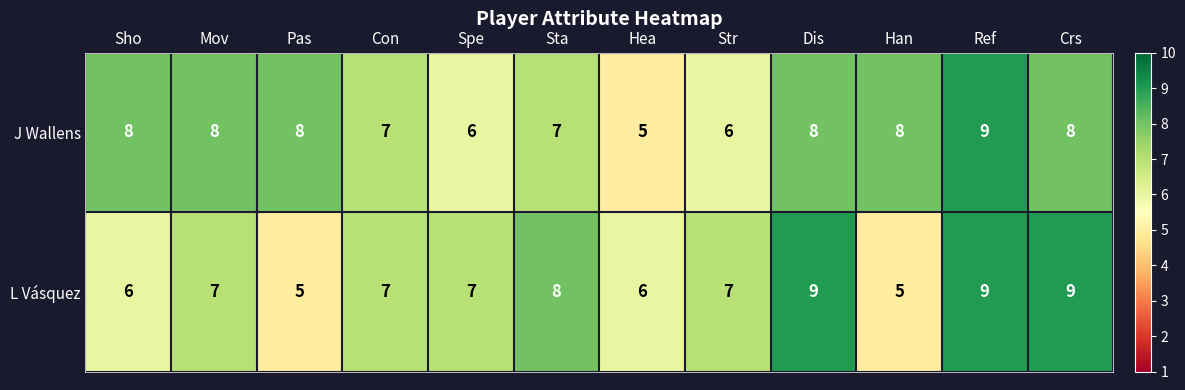

The value of L Vásquez at Crs is 9. True or false?

True